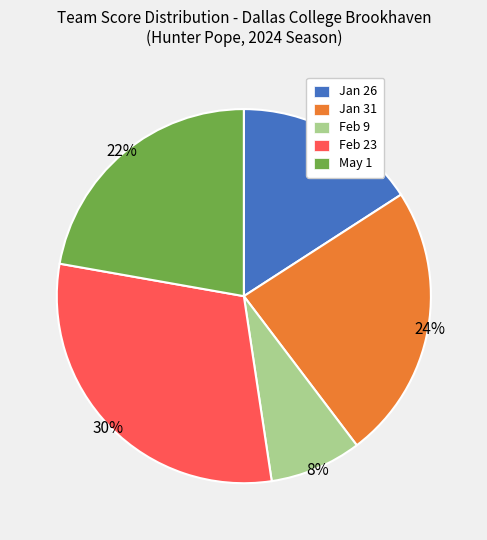

Does May 1 represent more than half of the total?

No